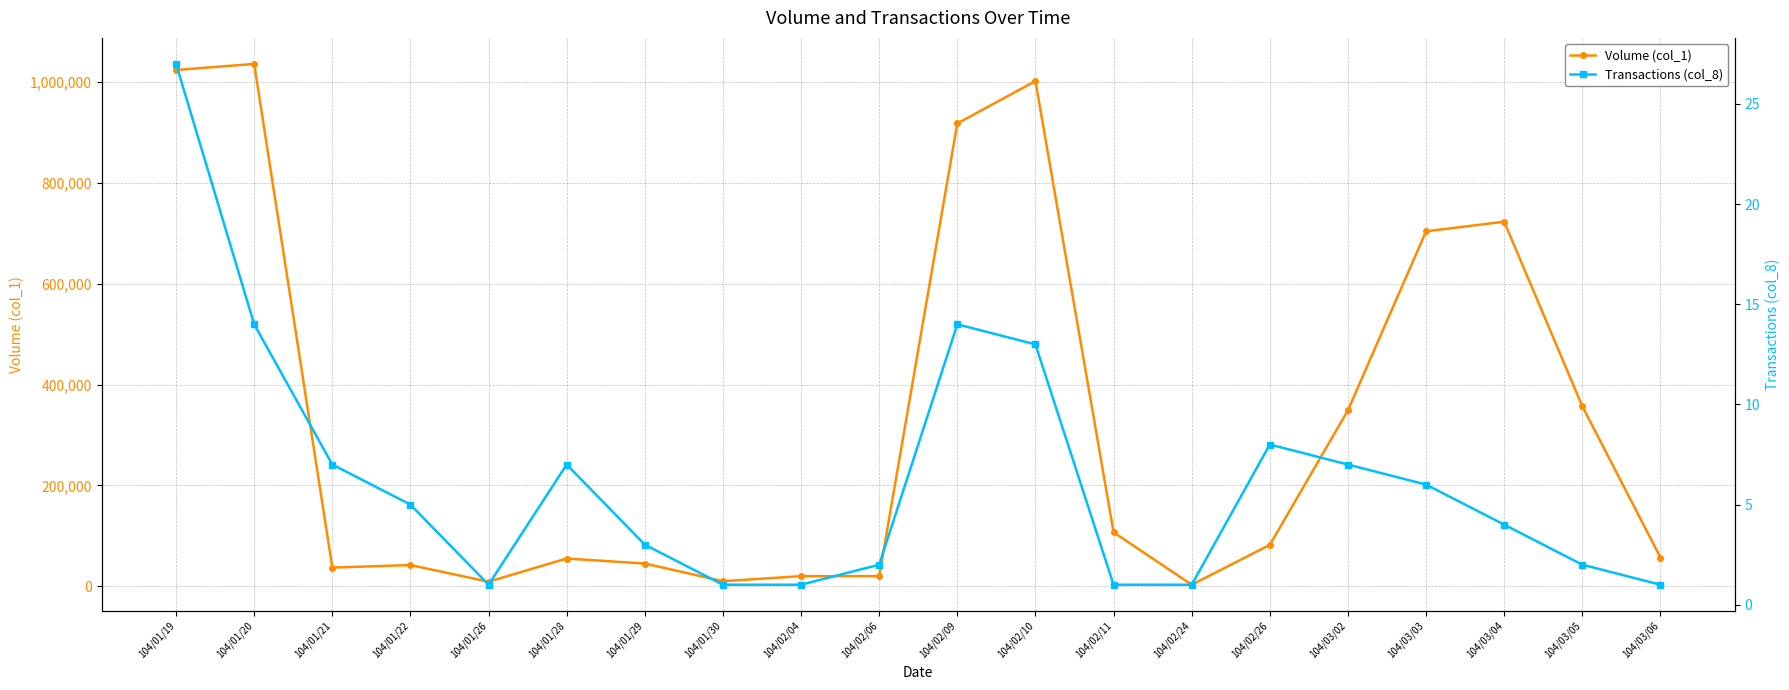

Between 104/01/29 and 104/03/05, which series saw the biggest shift?

Volume (col_1)